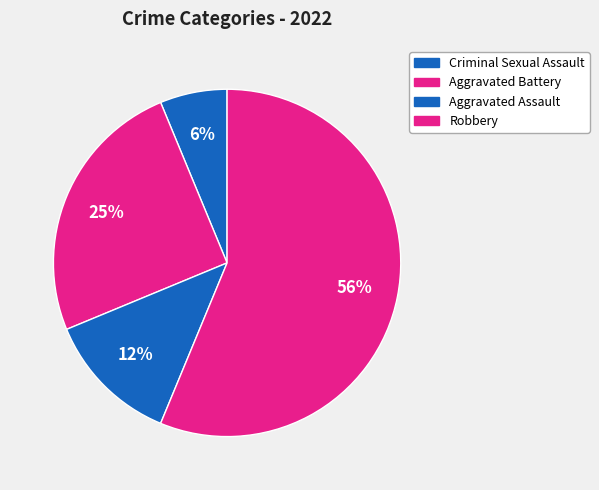

How many segments does this pie chart have?

4